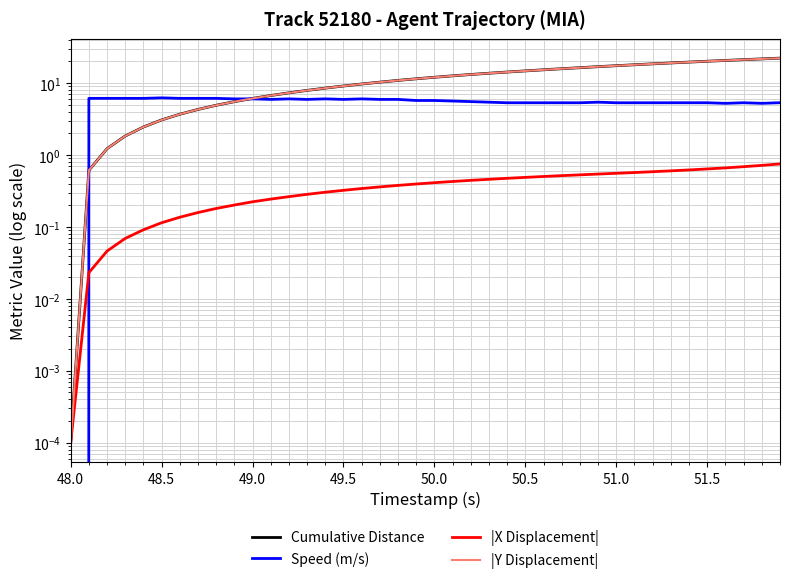

The Speed (m/s) series shows 2.2 at 51.5. True or false?

False